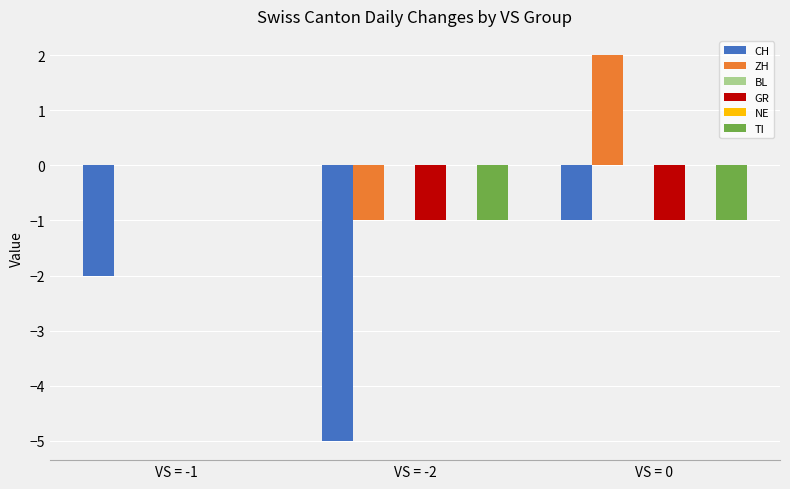

What is the label of the 3rd bar from the right?

VS = -1